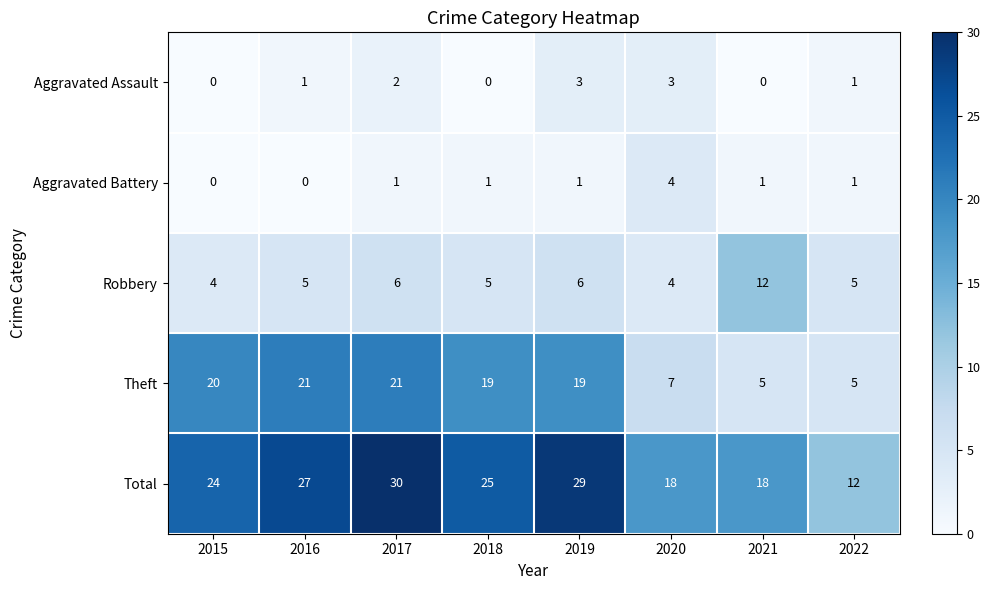

Is the value of Aggravated Battery at 2022 greater than the value of Theft at 2021?

No